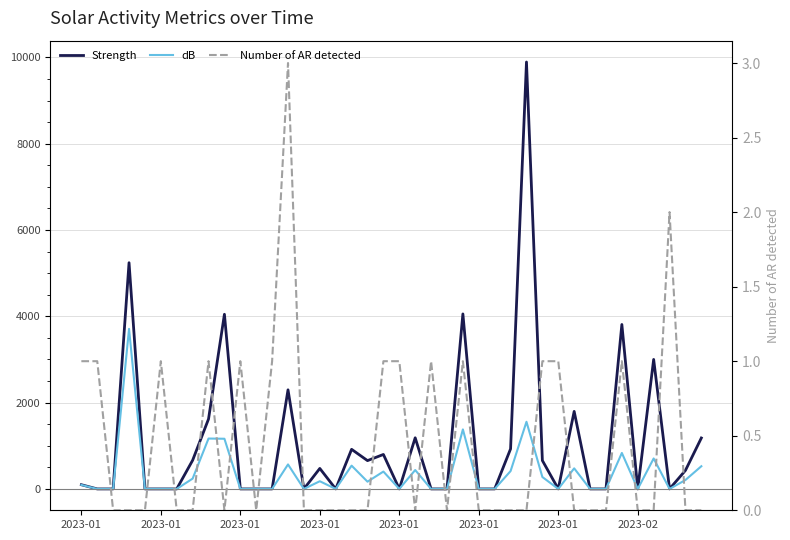

How many interior local peaks does the Number of AR detected series have?

8